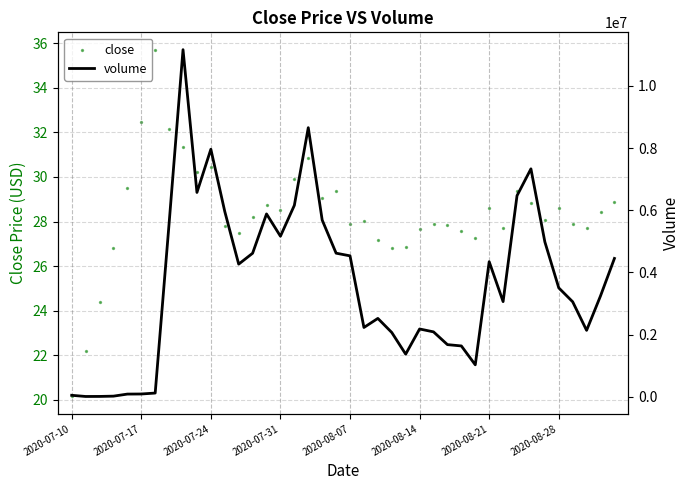

Which series contains the lowest Y value?

close